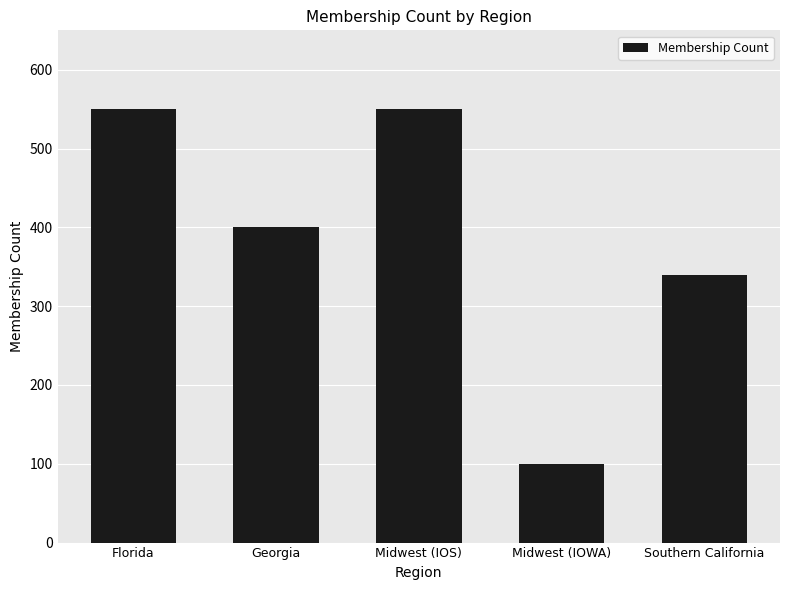

What is the label of the 3rd bar from the right?

Midwest (IOS)